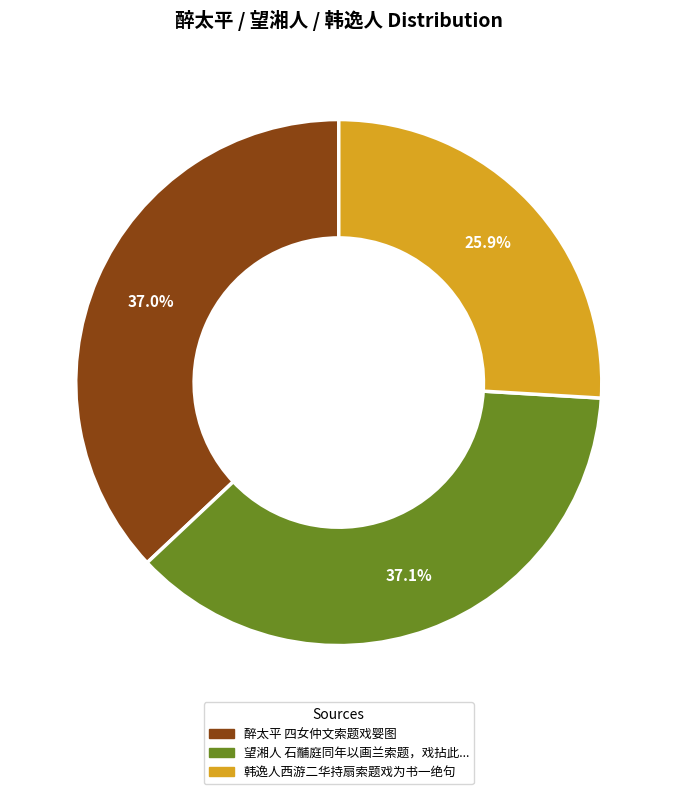

Does any single category account for the majority?

No